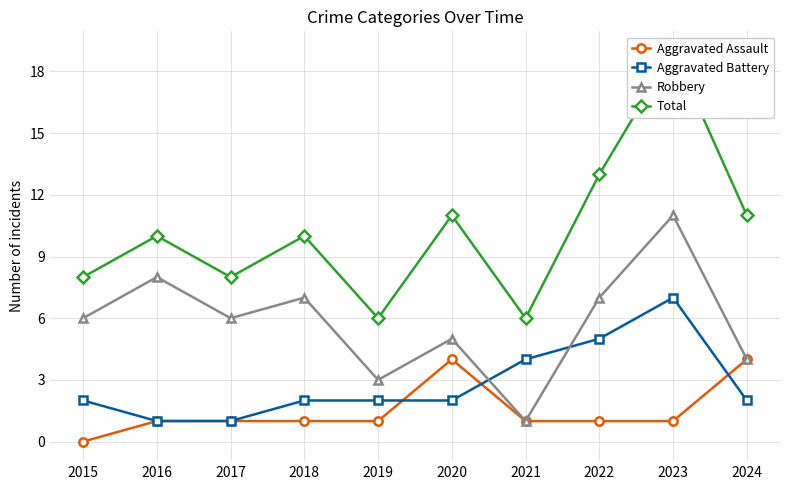

True or false: Aggravated Assault has more than 2 points higher than both neighbors.

False